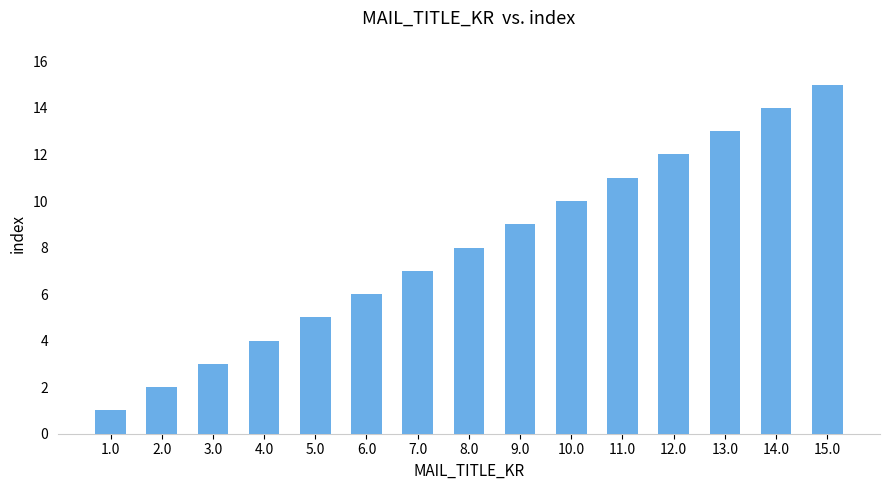

What is the difference between the values at 9.0 and 3.0?

6